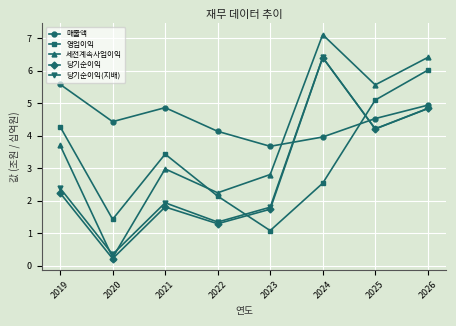

At which category does 당기순이익(지배) reach its first local valley?

2020